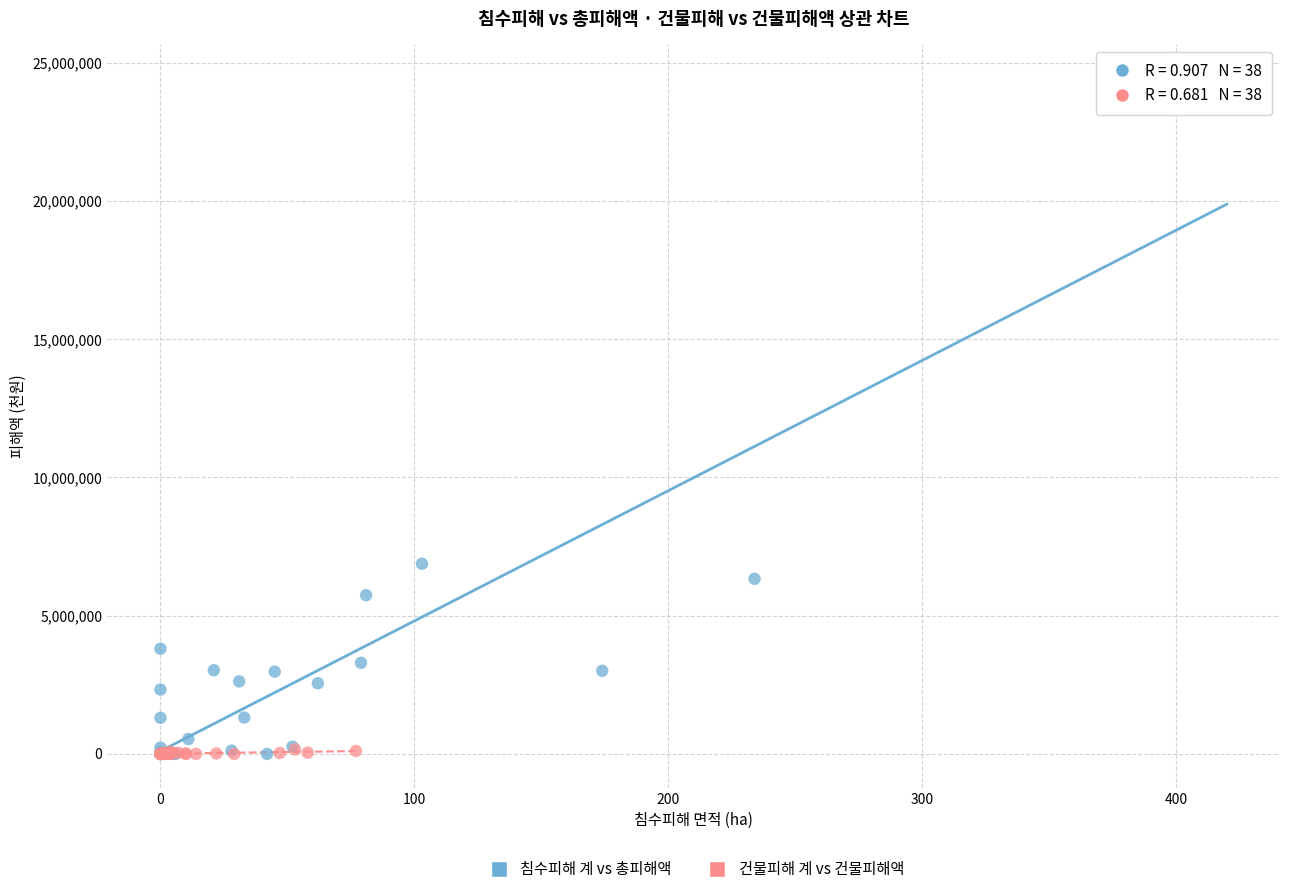

Which series reaches the maximum Y coordinate?

침수피해 계 vs 총피해액